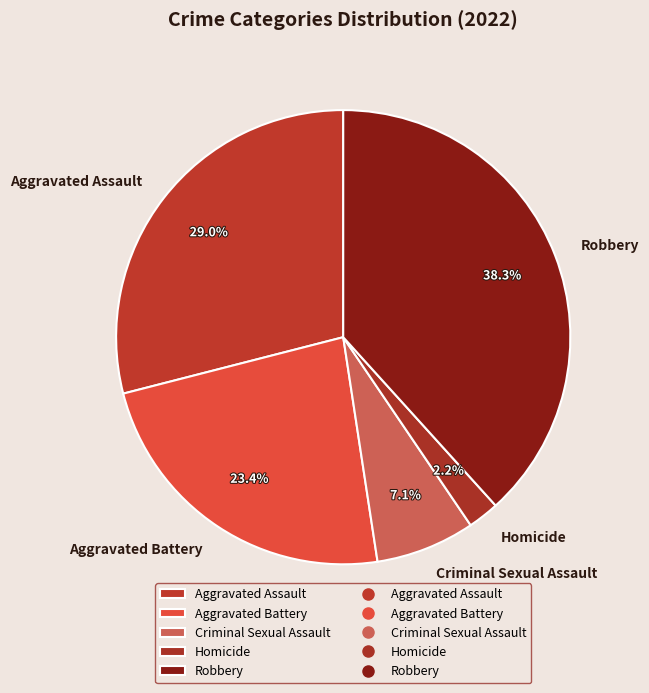

Count the number of slices in the pie.

5